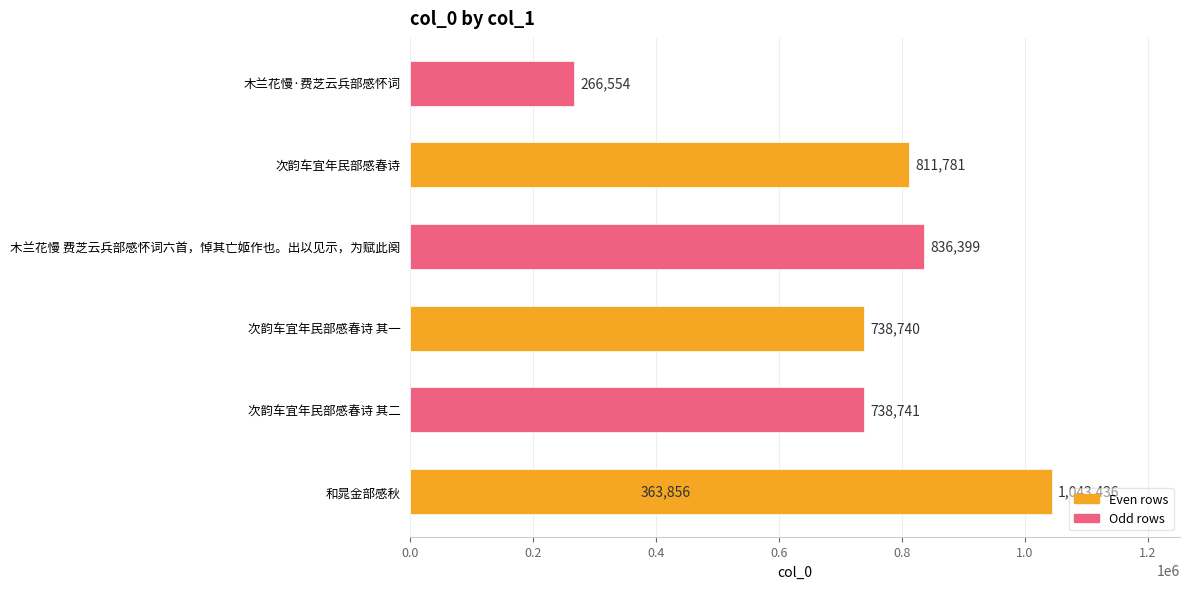

How many data points does each series have?

7